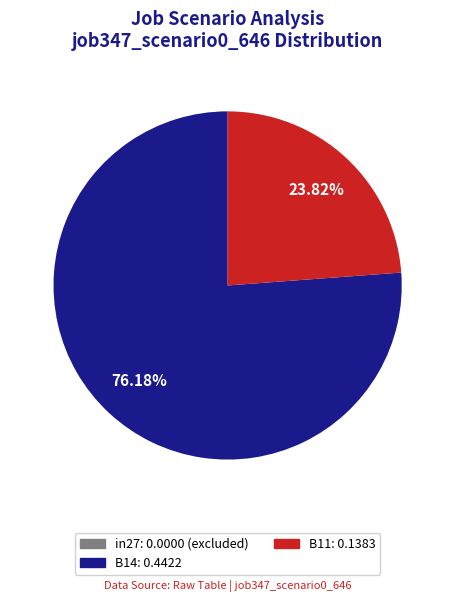

Does any single category account for the majority?

Yes